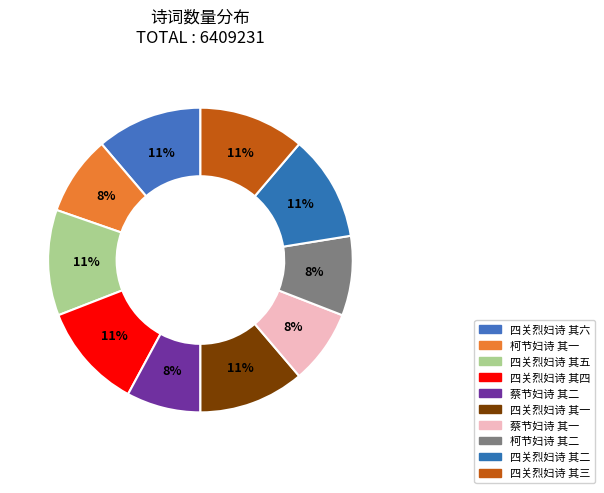

Is it true that 蔡节妇诗 其二 is 8% of the pie?

True